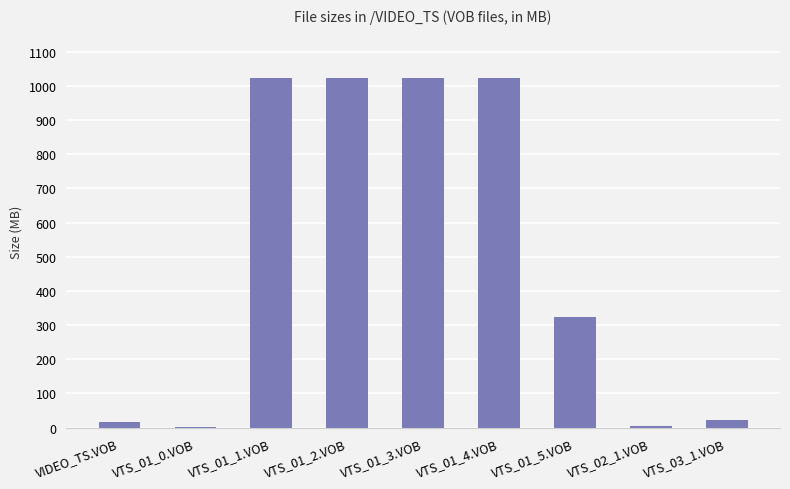

What is the average value?

496.0